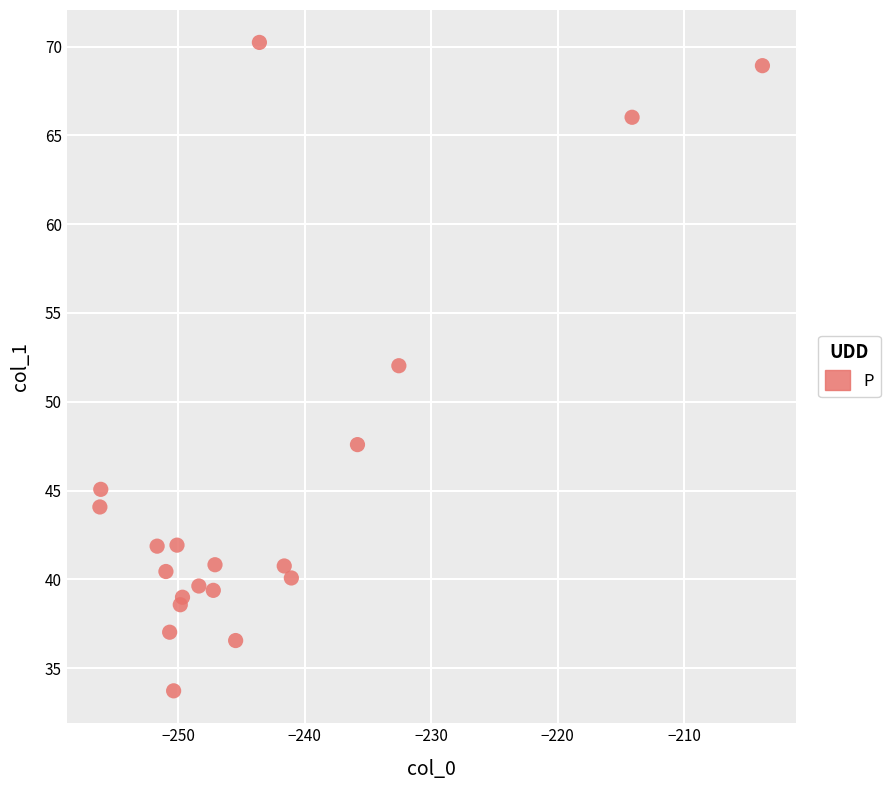

What Y value in the scatter plot is closest to 51?

52.0